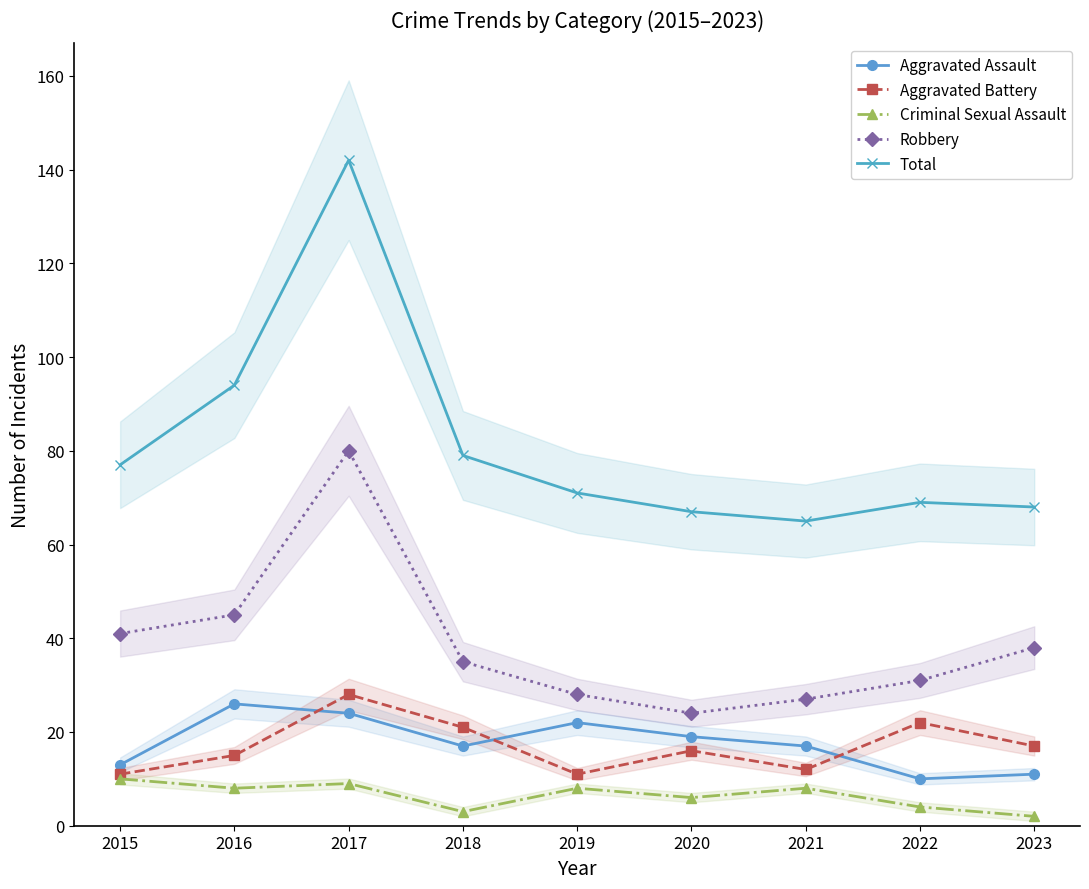

True or false: Robbery and Aggravated Battery cross at least once.

False